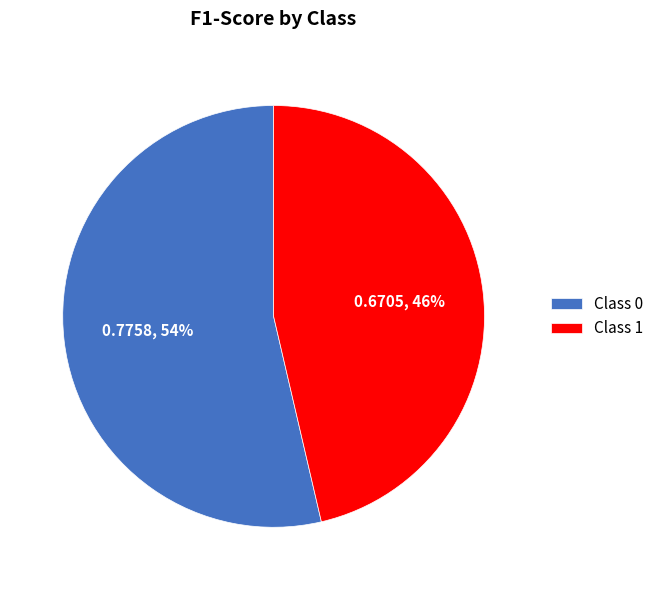

Is there any slice that represents more than half of the pie?

Yes